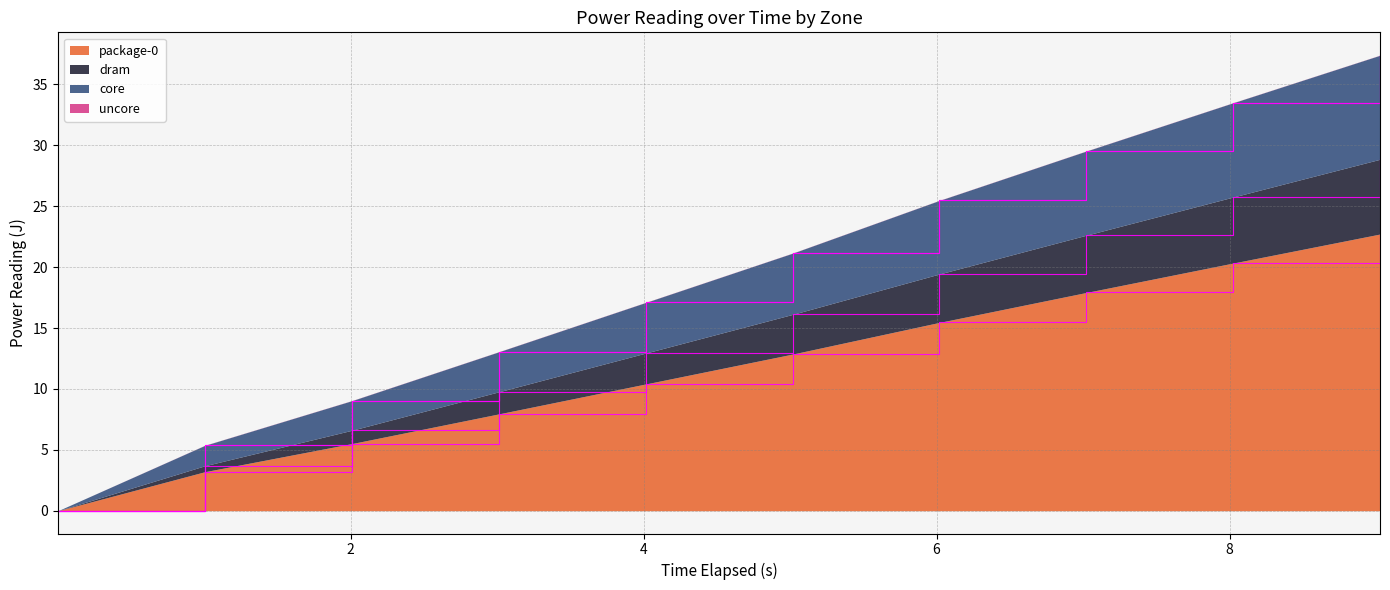

What is the highest value of the package-0 series?

22.7